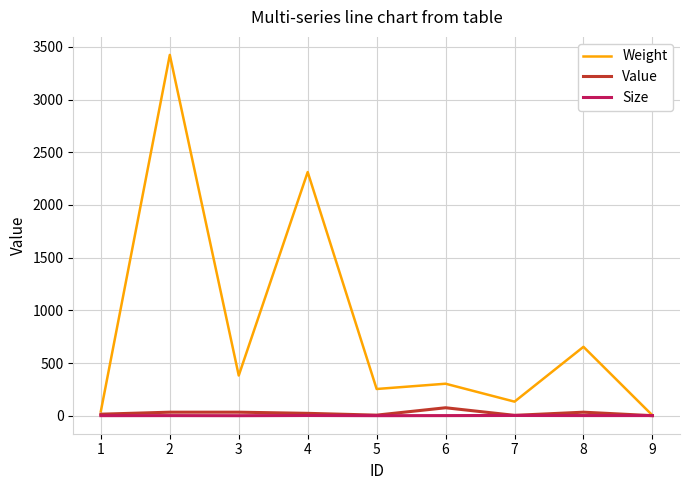

What is the difference between the maximum and minimum values in the Value series?

75.0